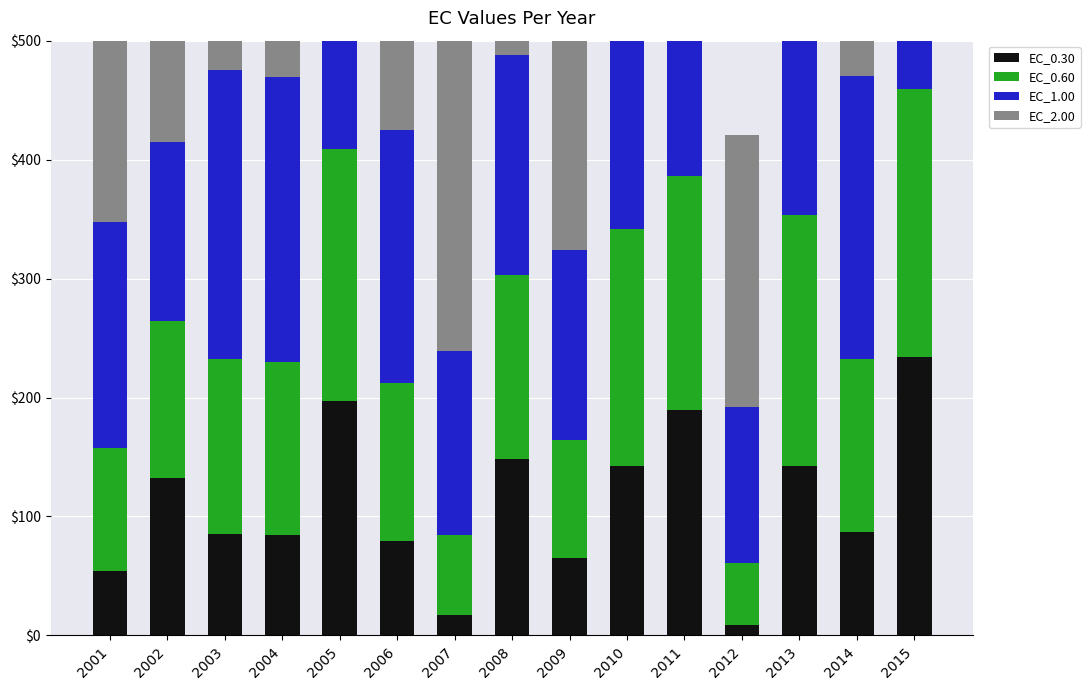

What is the average value of the EC_0.60 series?

148.4